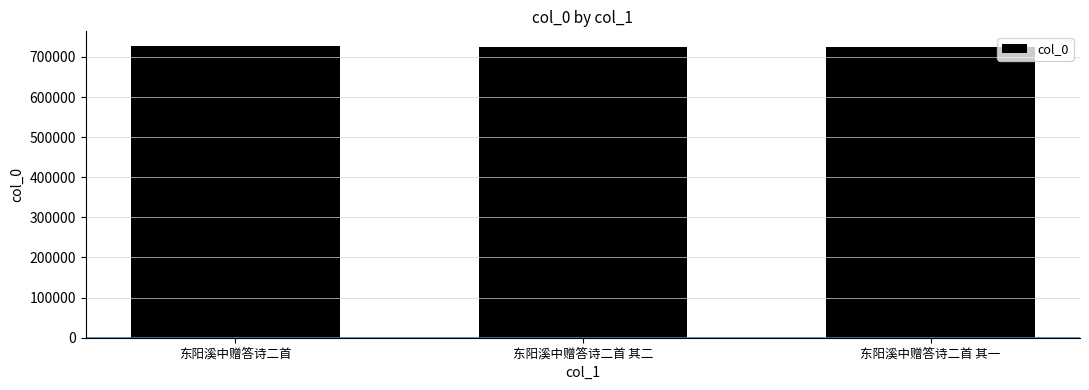

Are the bars grouped side by side (vs. stacked)?

No